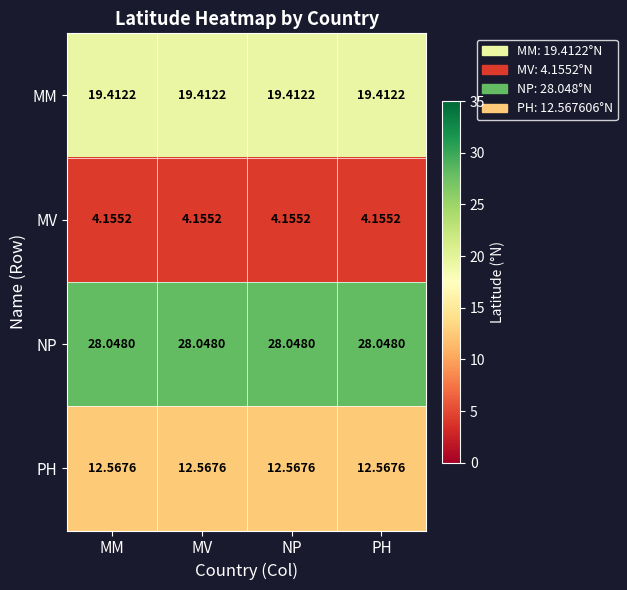

At PH, list the series in order from smallest to largest.

MV, PH, MM, NP